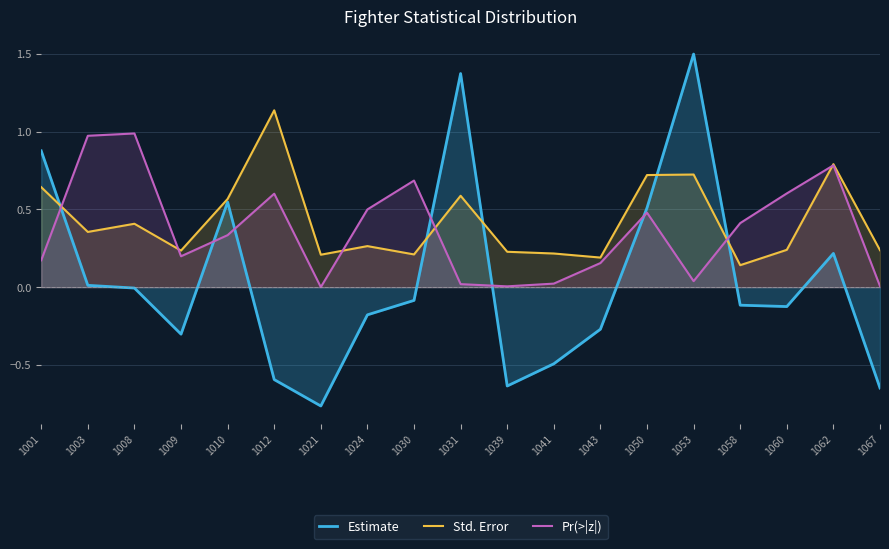

The value of Estimate at 1021 is -0.8. True or false?

True